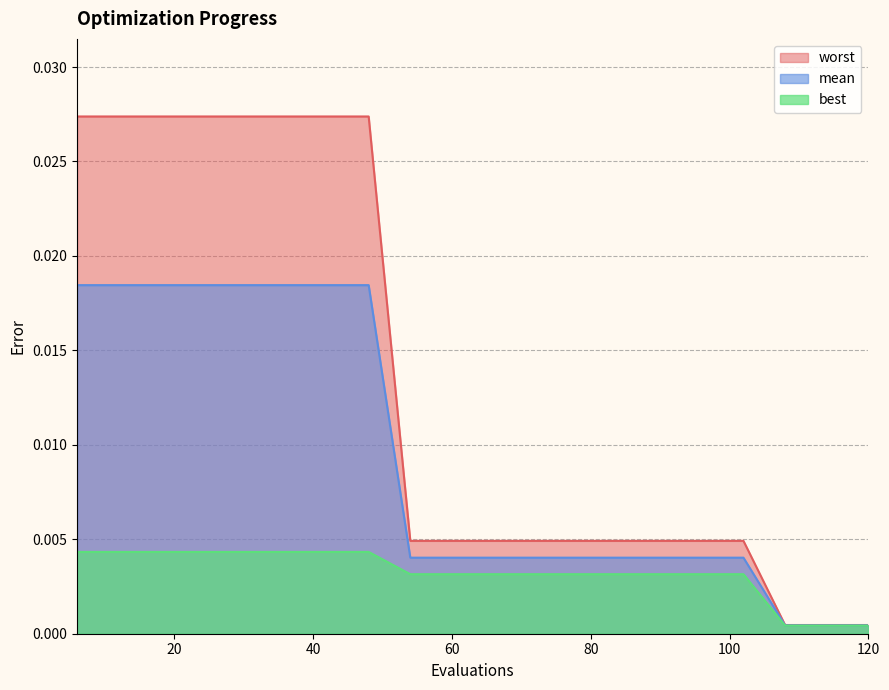

Rank the series by their average value, from lowest to highest.

best, mean, worst